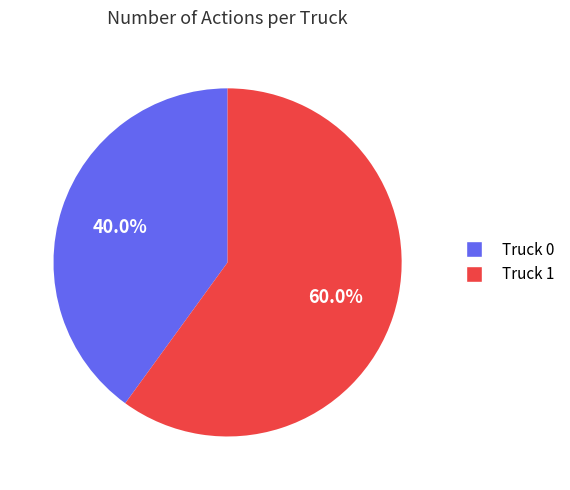

What portion of the pie excludes Truck 0?

60.0%